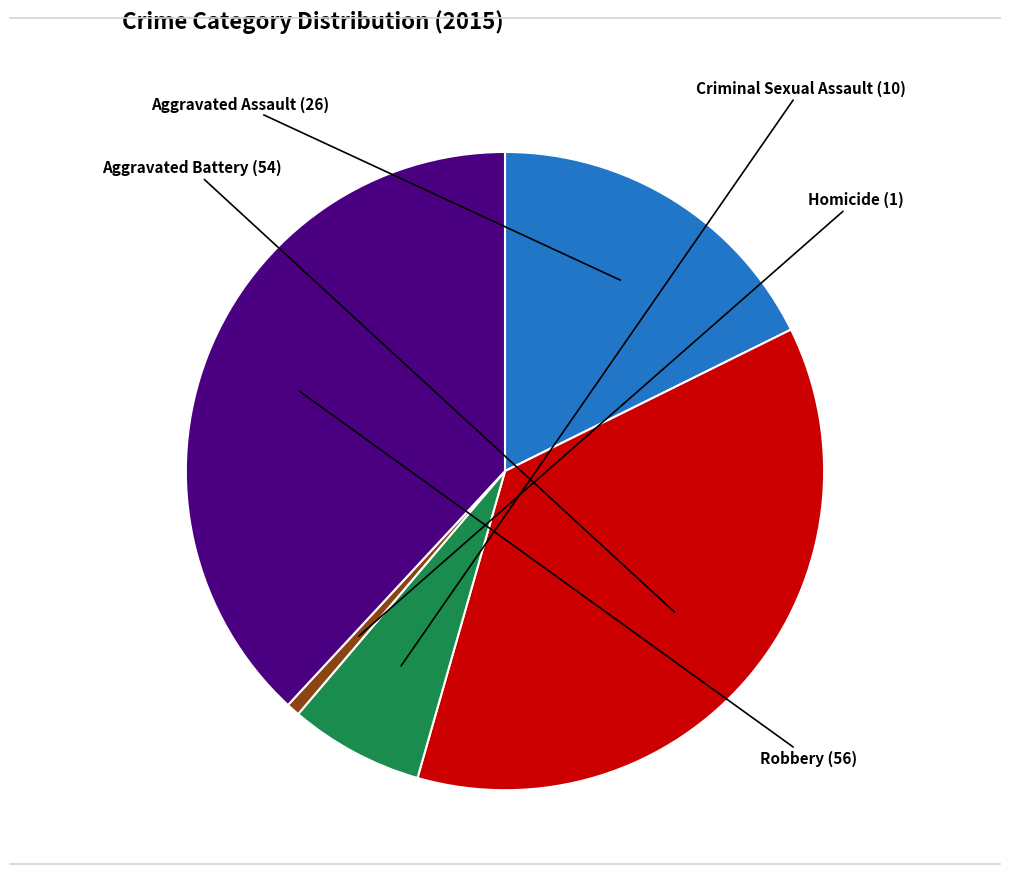

Which has a higher value, Robbery or Aggravated Battery?

Robbery